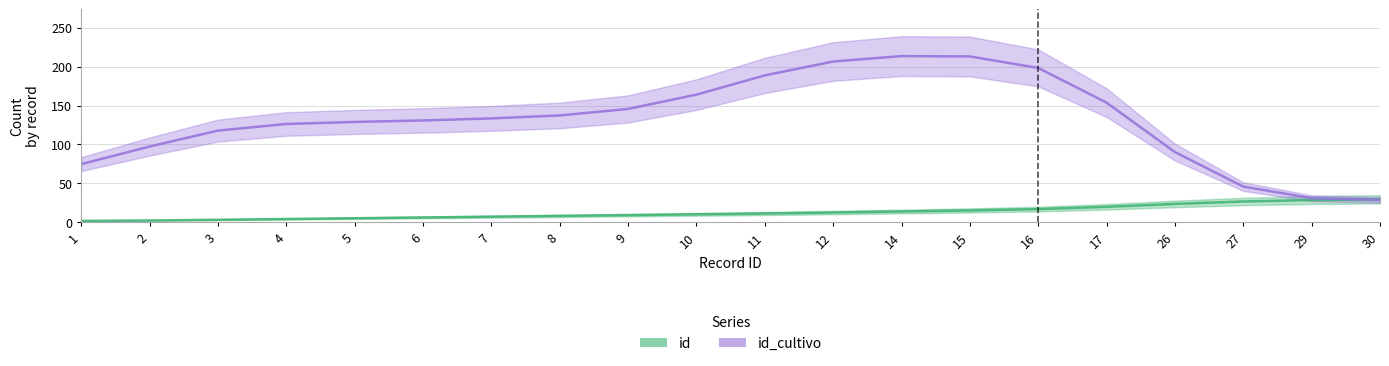

What is the value of the 3rd point from the left?

3.0